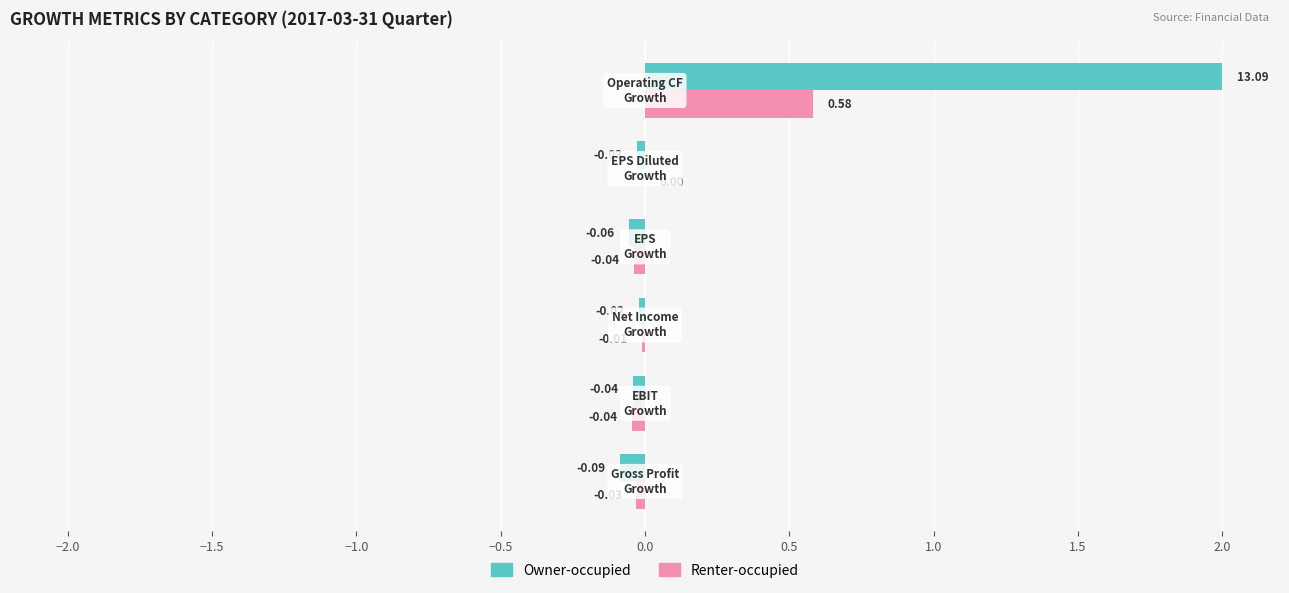

Which series has the largest total across all categories?

Owner-occupied